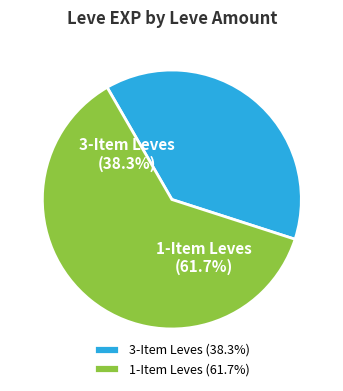

What is the largest slice in the pie chart?

1